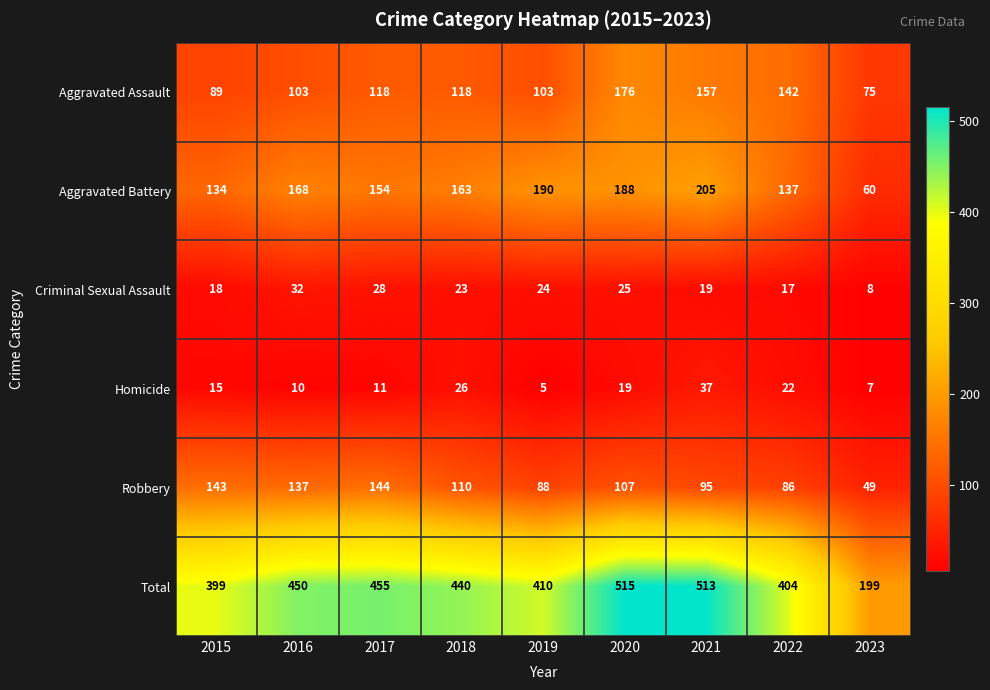

Between 2021 and 2023, which series saw the biggest shift?

Total